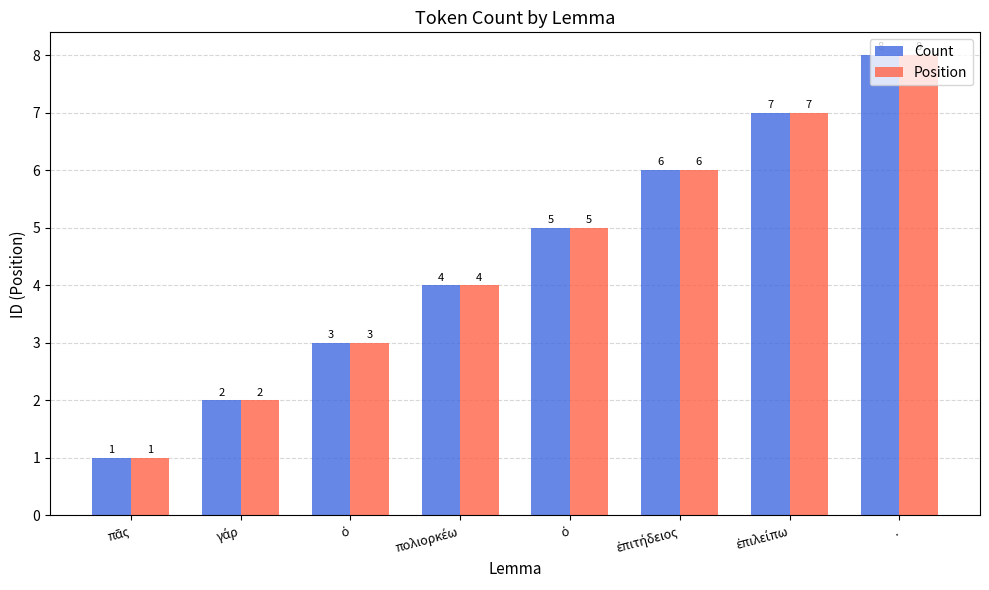

Is it true that Count equals 7 at ἐπιλείπω?

True